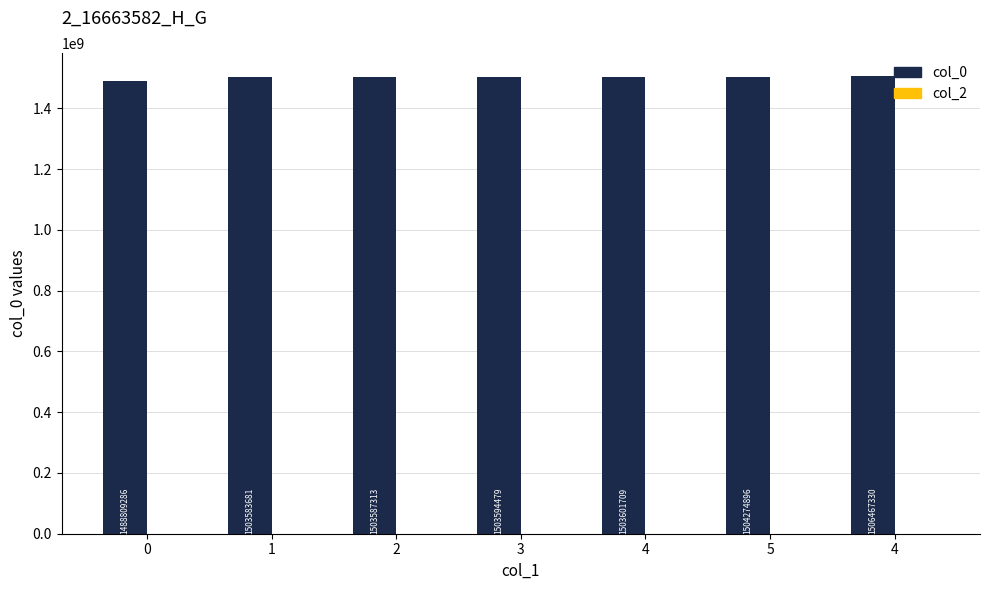

How many values are below 1503594479?

3